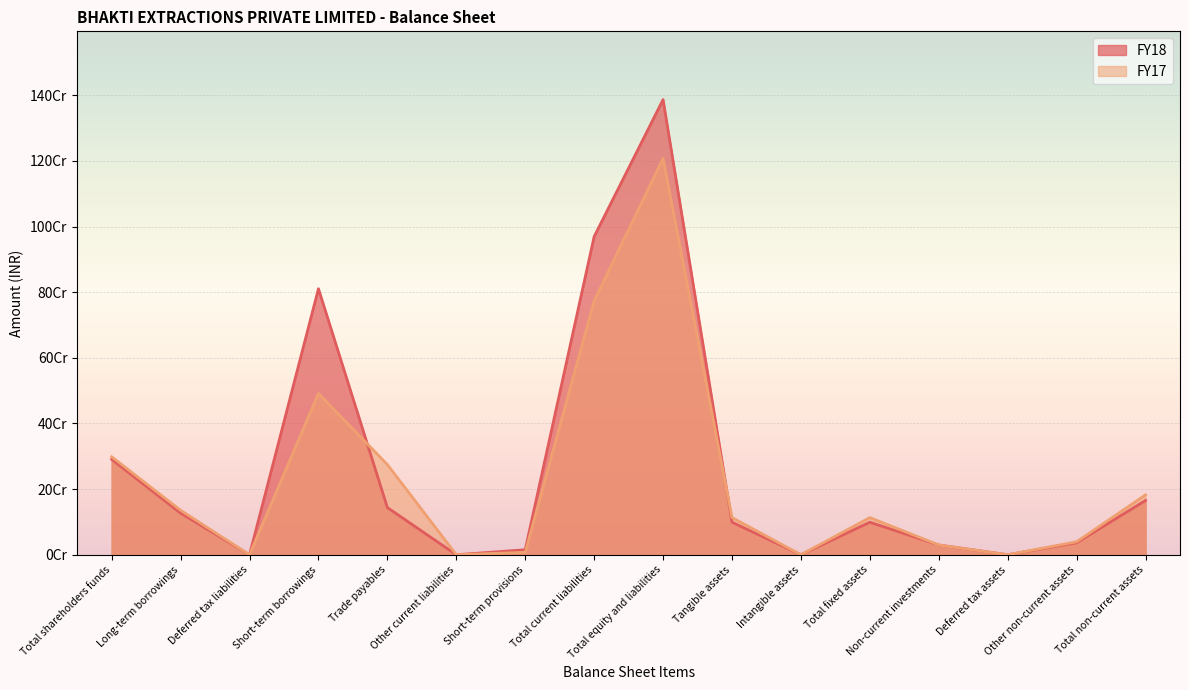

What is the sum of all FY17 values?

3666571622